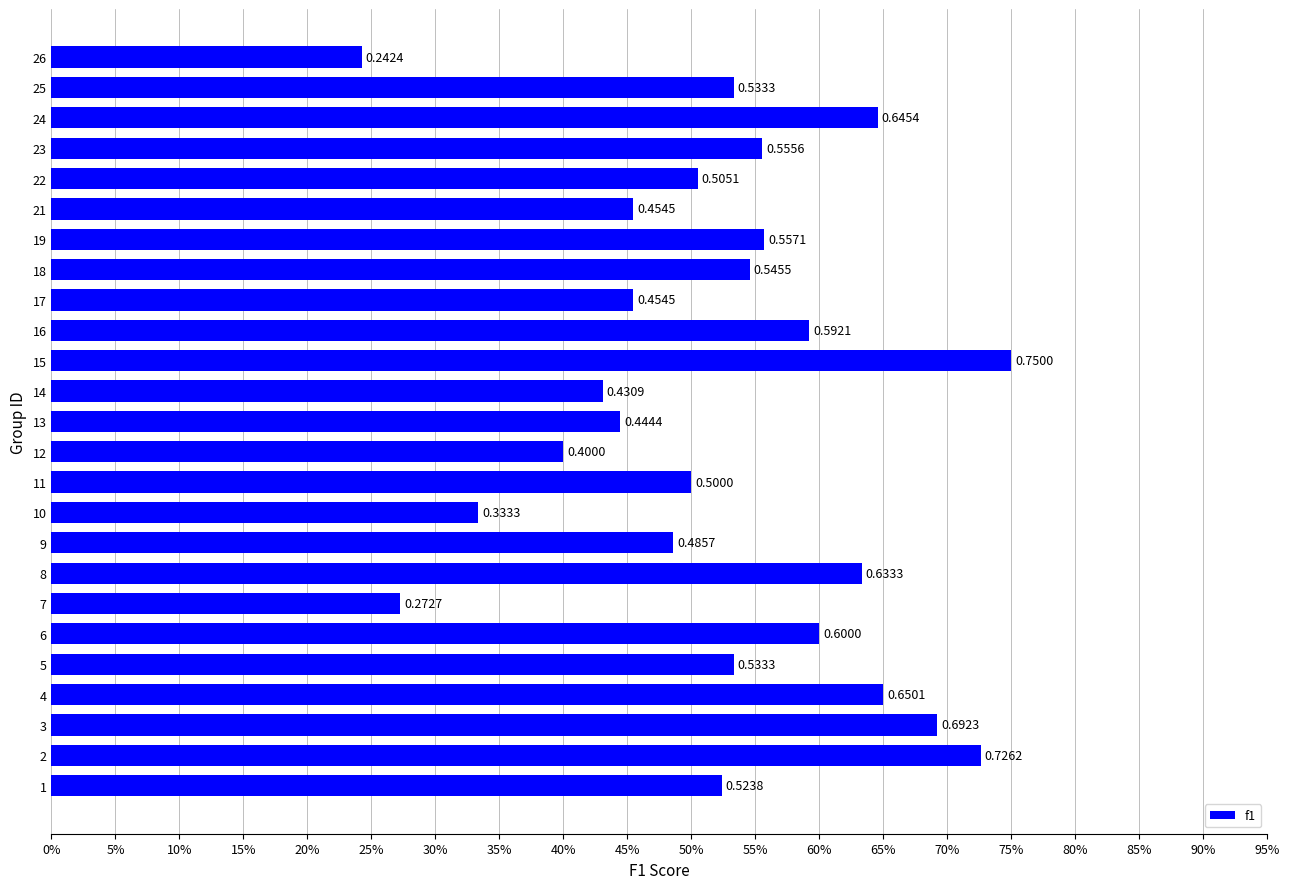

Are the bars horizontal?

Yes